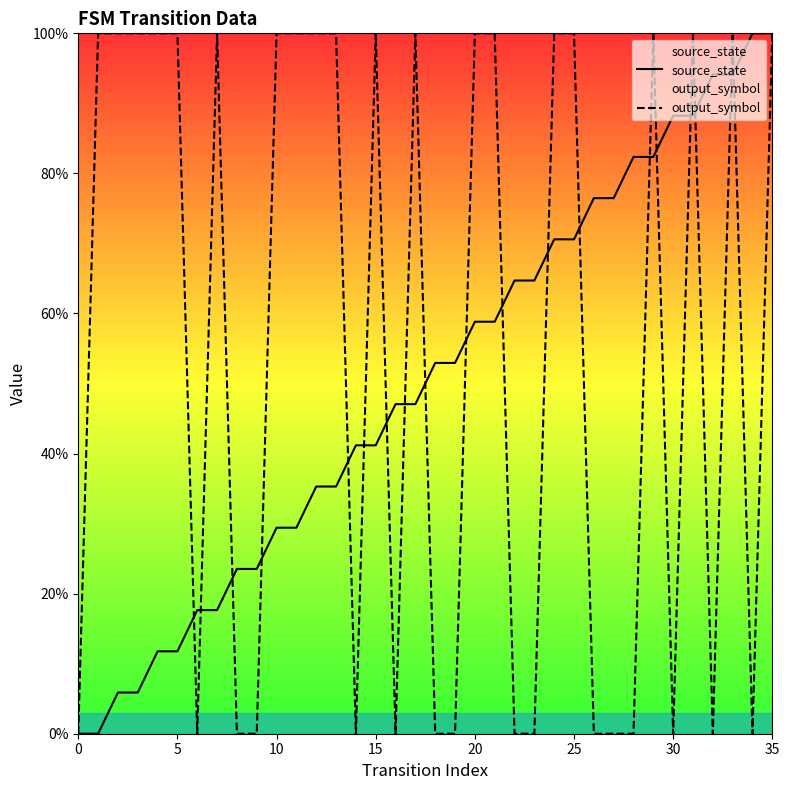

Rank the series at 21 from highest to lowest value.

output_symbol, source_state